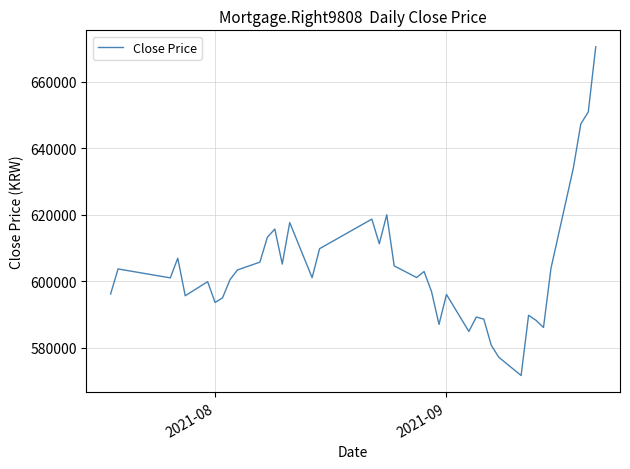

What is the greatest value displayed?

670531